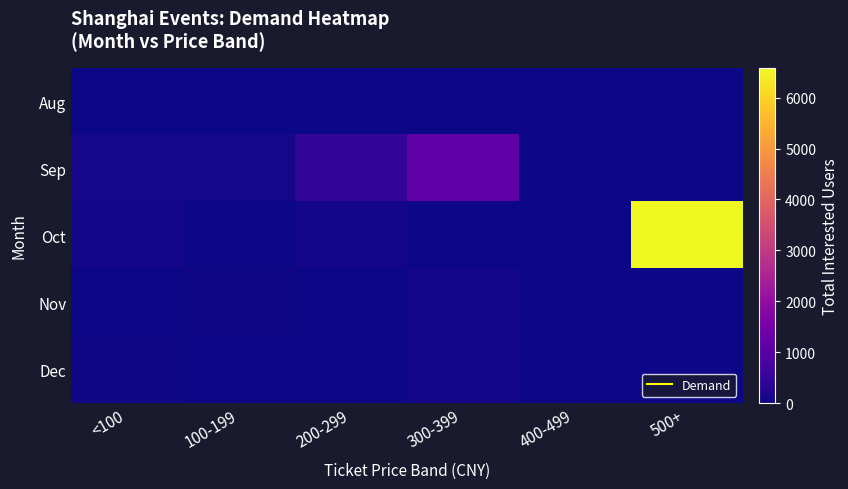

What is the difference between the highest and lowest values at 500+?

6585